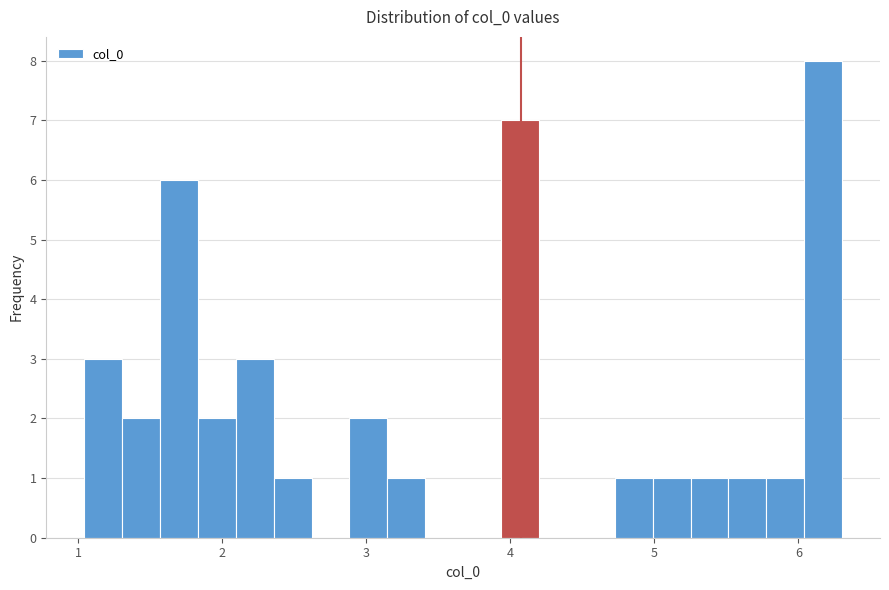

Read against the x-axis, roughly where is the centre of the tallest bar?

6.2